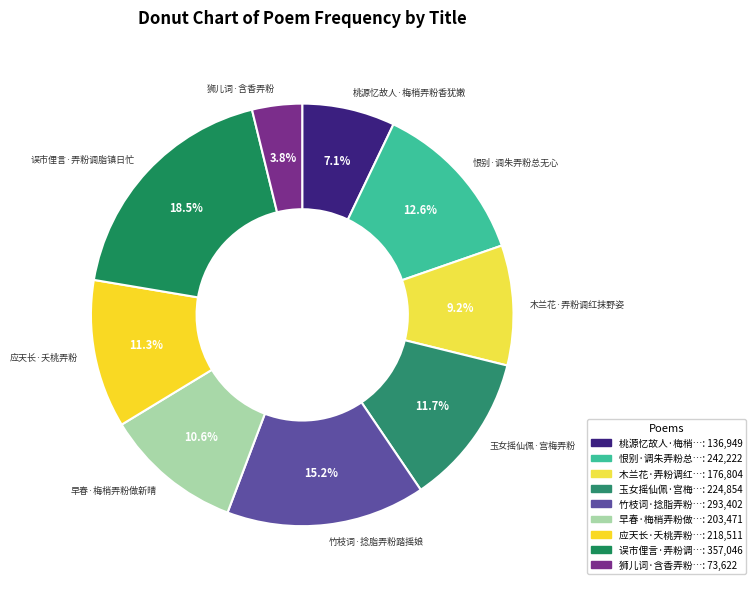

Which category has the biggest portion of the pie?

误市俚言·弄粉调脂镇日忙